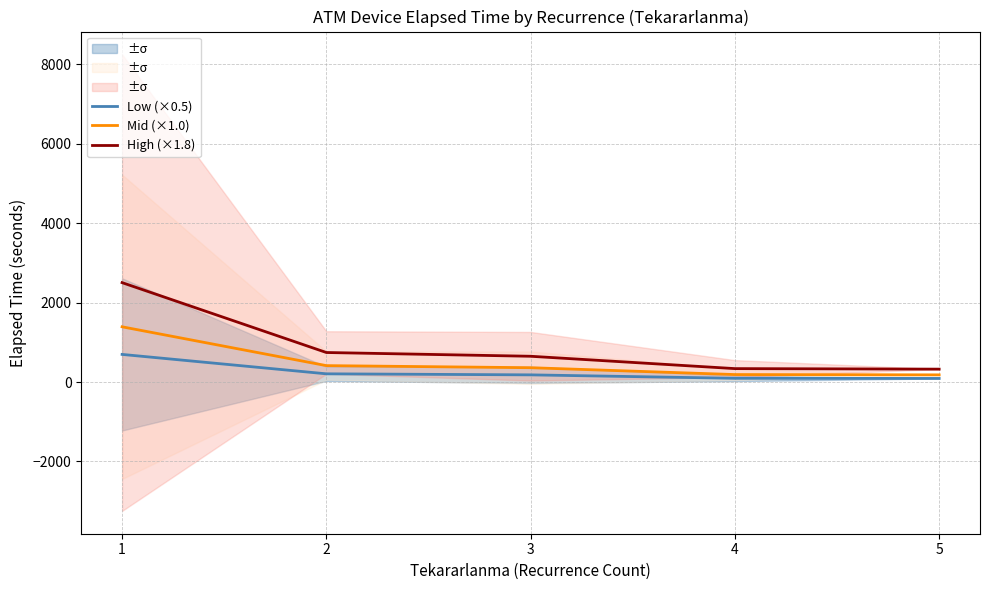

Reading left to right, extract all data points from this chart.

Low (×0.5): 1=694.7	2=206.2	3=180.0	4=93.8	5=90.0
Mid (×1.0): 1=1389.4	2=412.5	3=360.0	4=187.5	5=180.0
High (×1.8): 1=2500.9	2=742.5	3=648.0	4=337.5	5=324.0